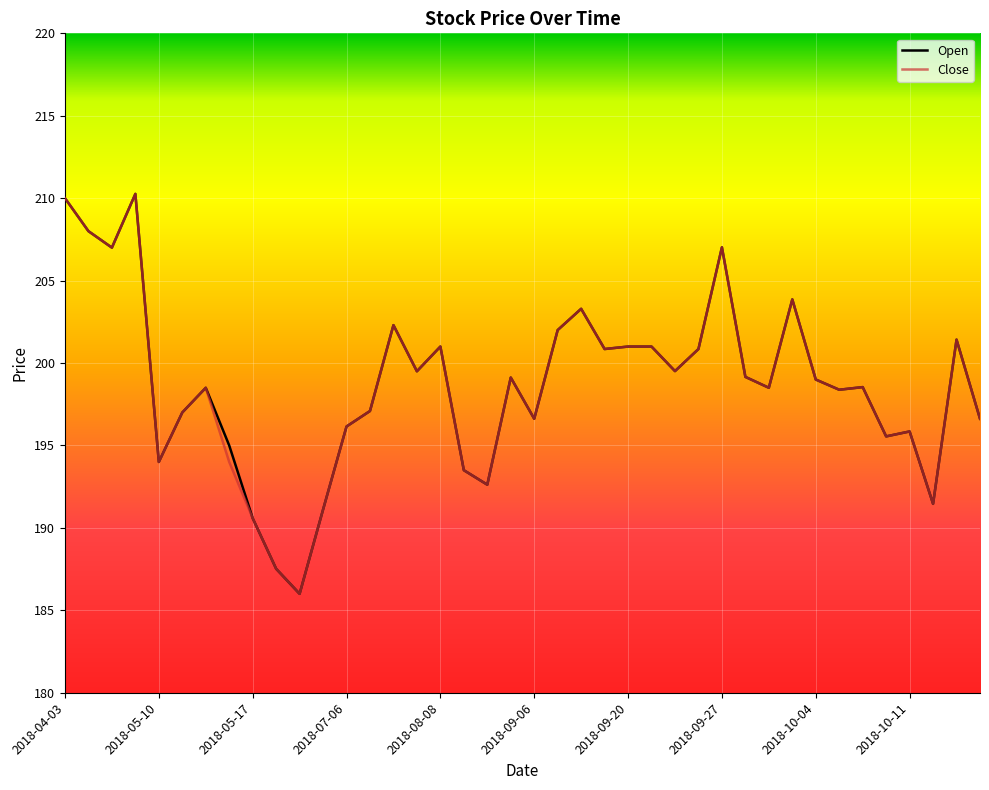

What is the maximum value shown in the chart?

210.3